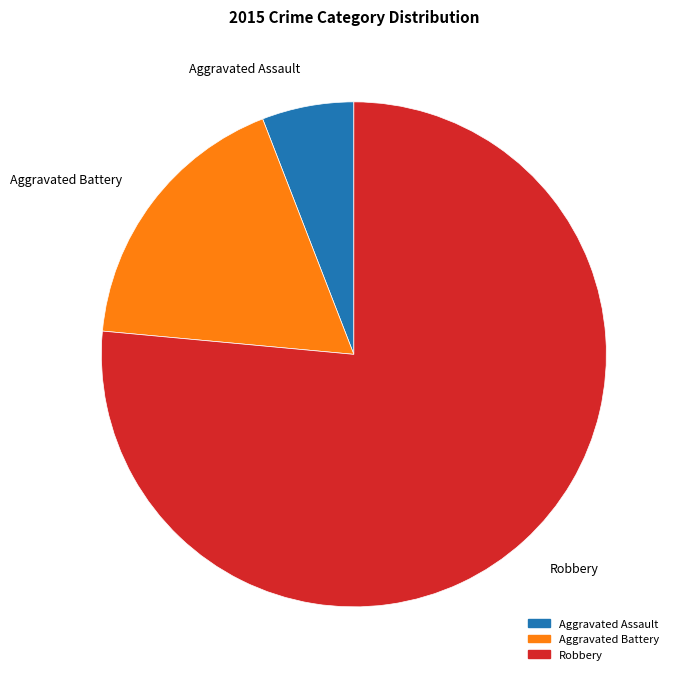

Does Robbery account for over 50% of the chart?

Yes